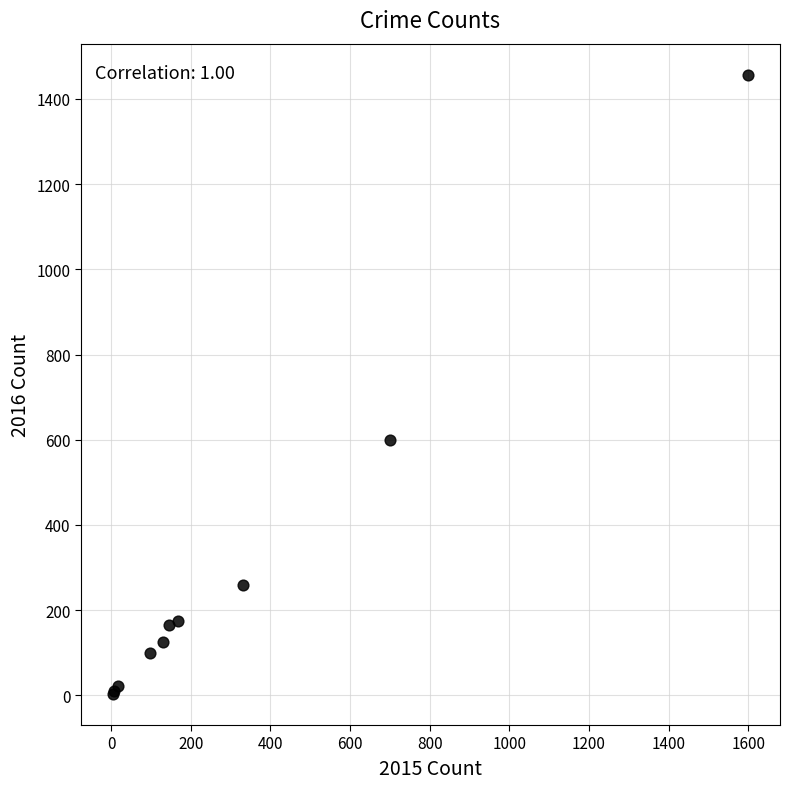

What Y value in the scatter plot is closest to 730?

599